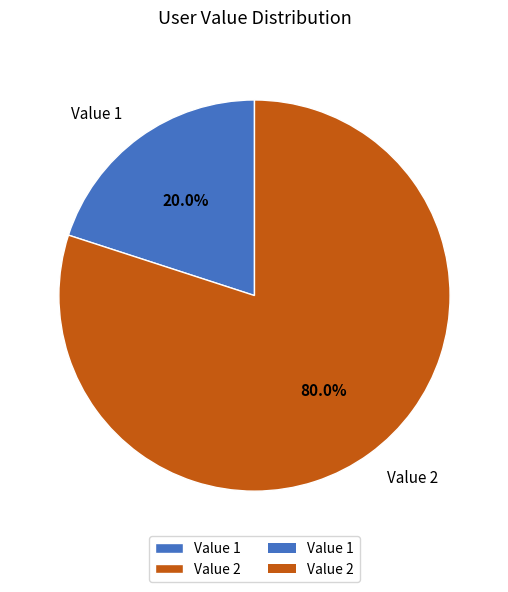

Combined, do Value 2 and Value 1 account for over 50%?

Yes